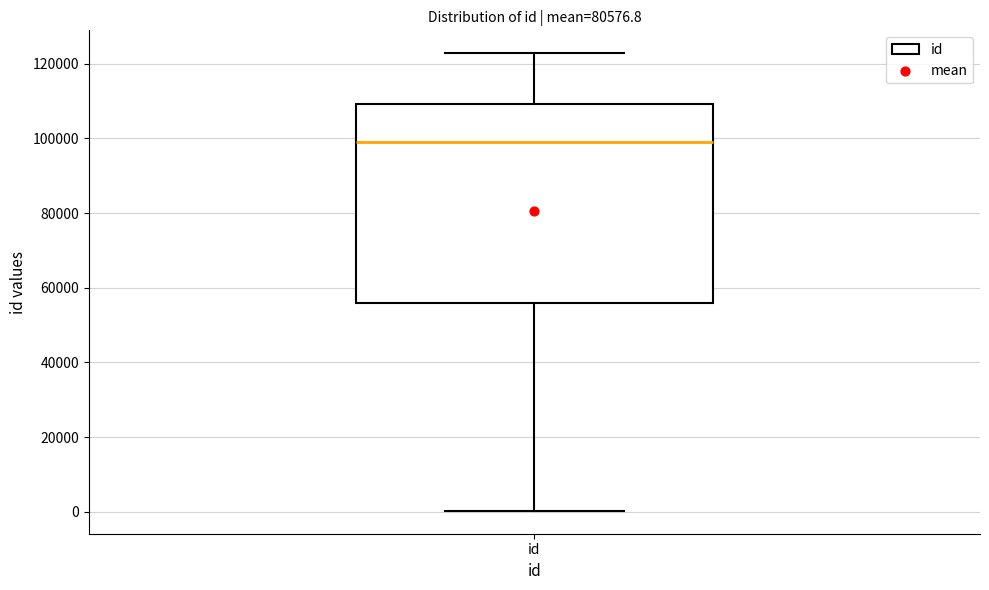

Transcribe this box plot: give where the median line is, the range the box spans, and where the two whiskers end, as read against the y-axis. The values are not printed on the chart, so give them approximately, as read against the axis.

median 98000, box 56000 to 110000, whiskers 0 to 122000